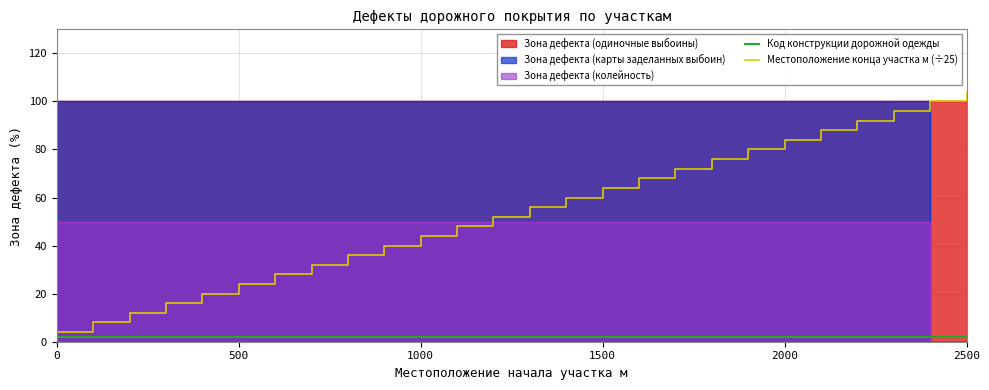

Is it true that Код конструкции дорожной одежды equals 2.0 at 1000?

True